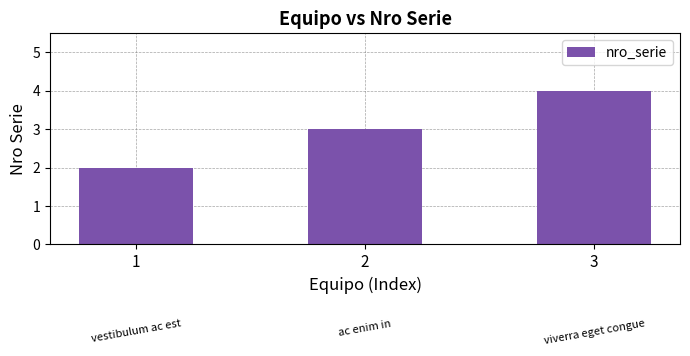

How many data points does each series have?

3